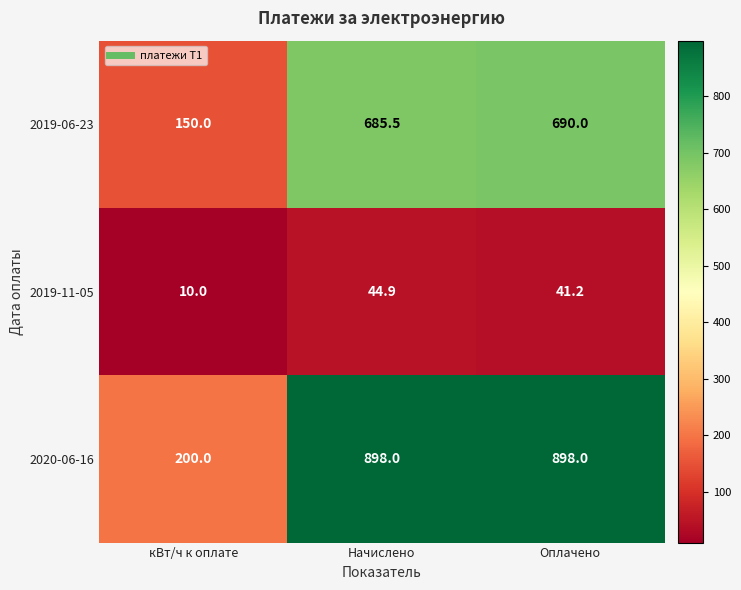

Count the number of data series in this chart.

3